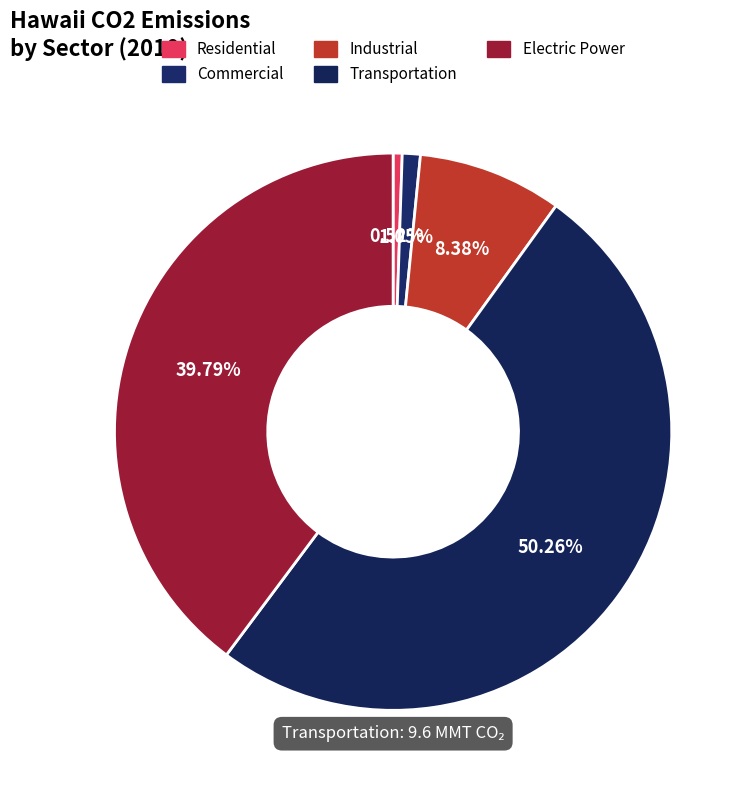

Which has a higher value, Industrial or Electric Power?

Electric Power